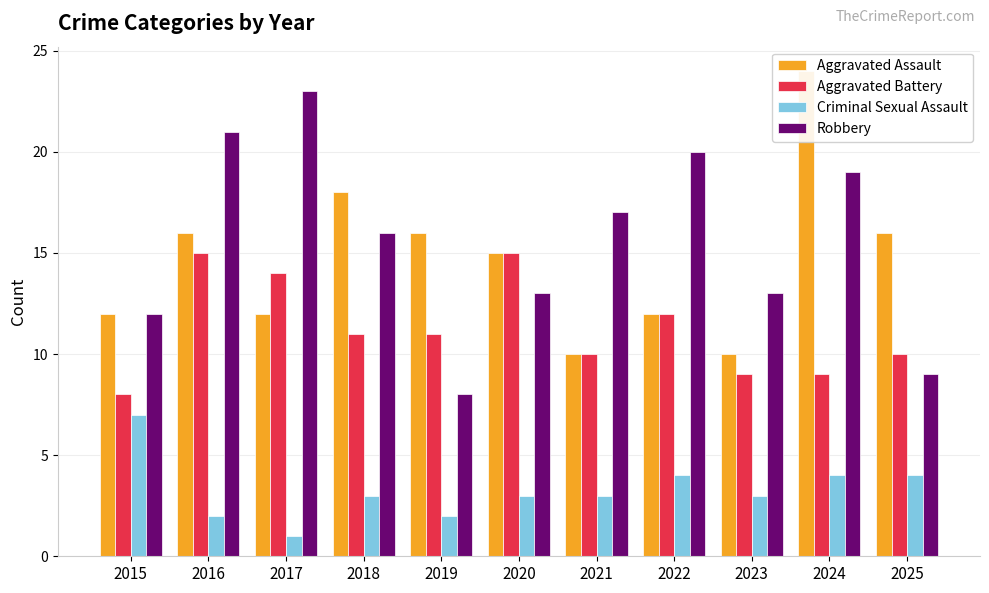

What is the value of the Robbery bar at the 6th from the left?

13